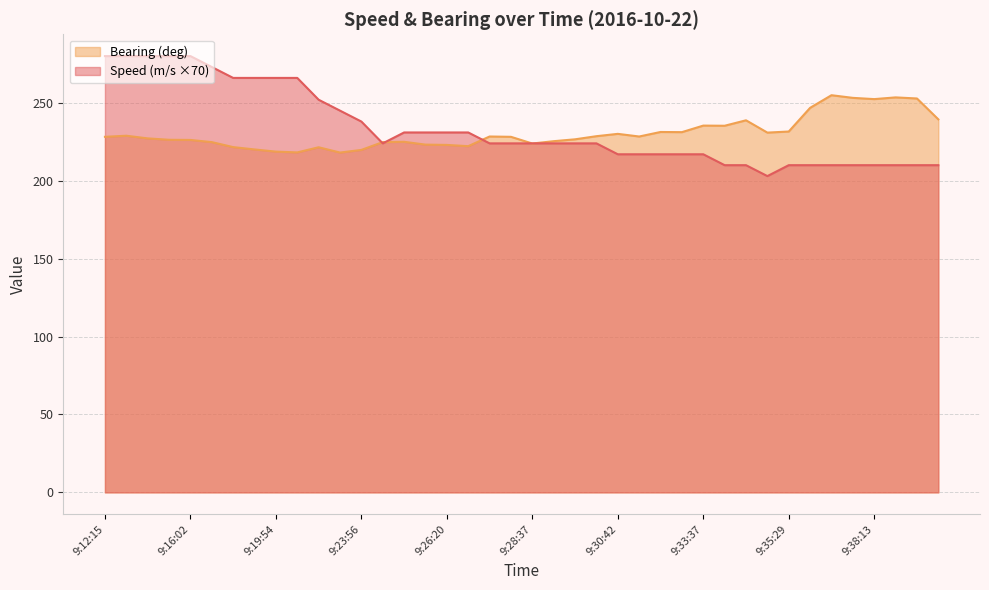

How many lines are shown in the chart?

2